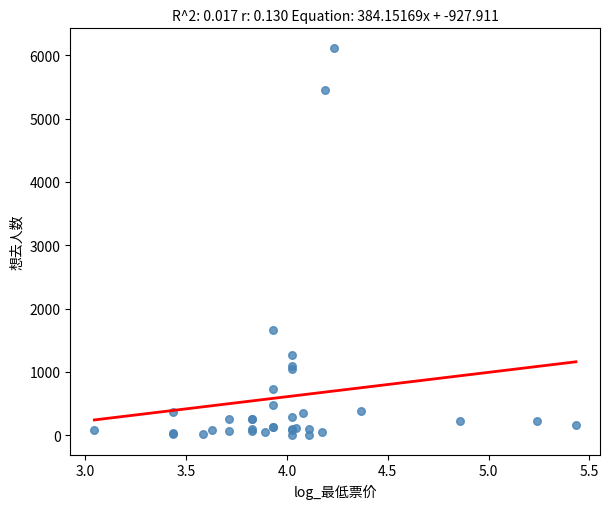

What Y value in the scatter plot is closest to 3059?

1668